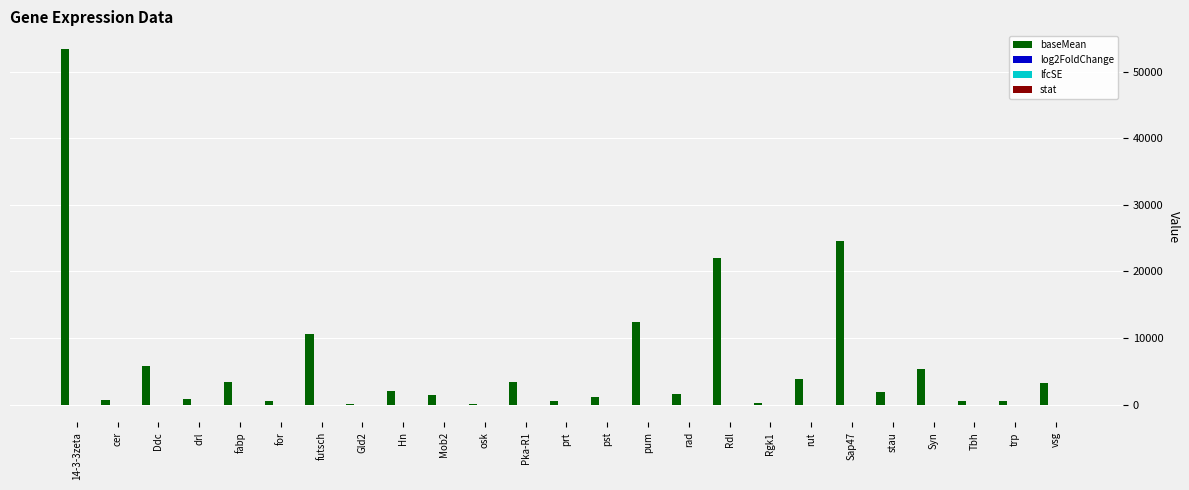

At which category is the sum across all series the highest?

14-3-3zeta